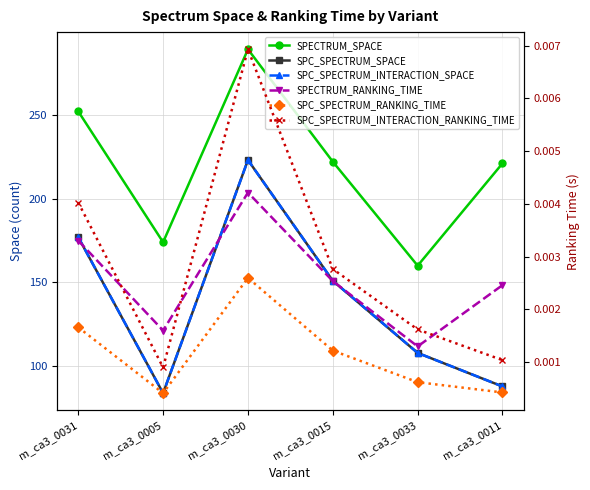

Between m_ca3_0030 and m_ca3_0033, which is larger?

m_ca3_0030